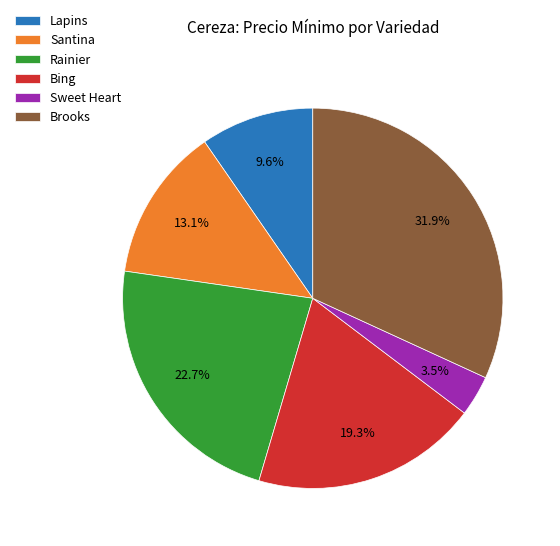

To the nearest percent, what is the difference between the largest and smallest slice percentages?

28%